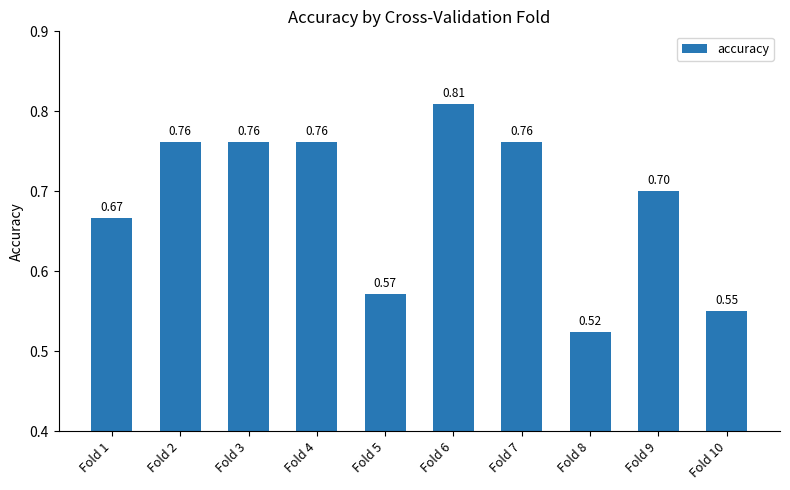

What is the change in value from Fold 3 to Fold 8?

-0.2